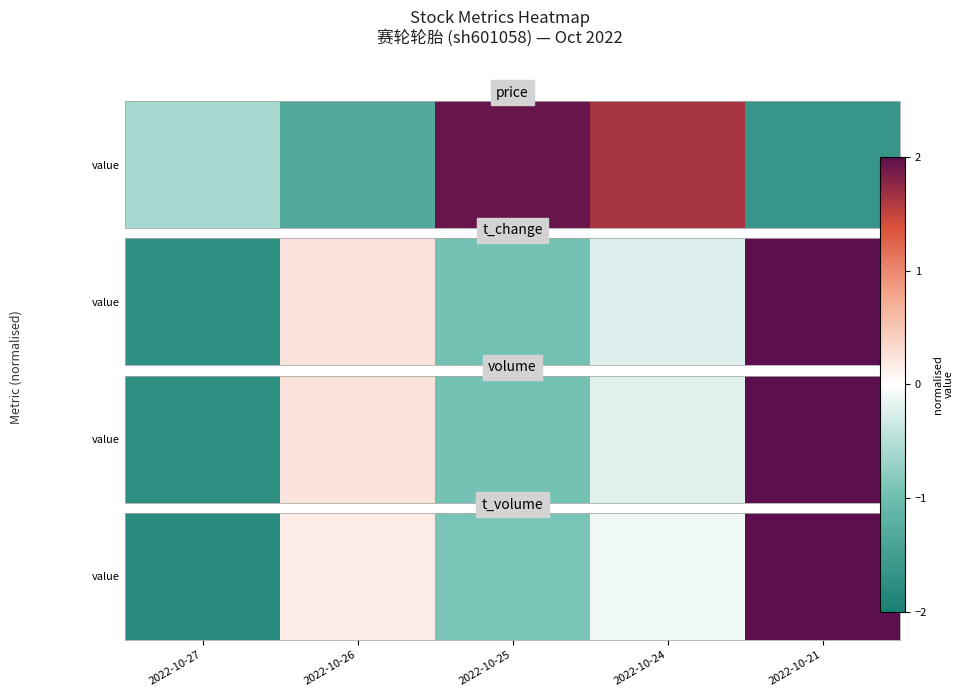

Where does the data first go above 0?

2022-10-26